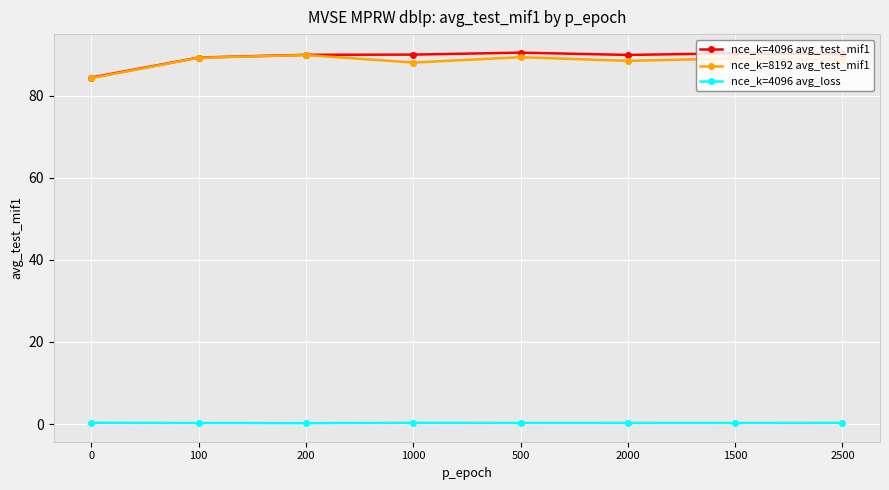

True or false: nce_k=4096 avg_test_mif1 and nce_k=4096 avg_loss intersect in this chart.

False